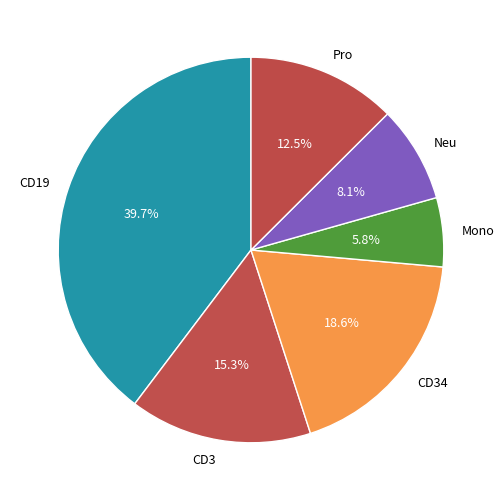

Is there any slice that represents more than half of the pie?

No